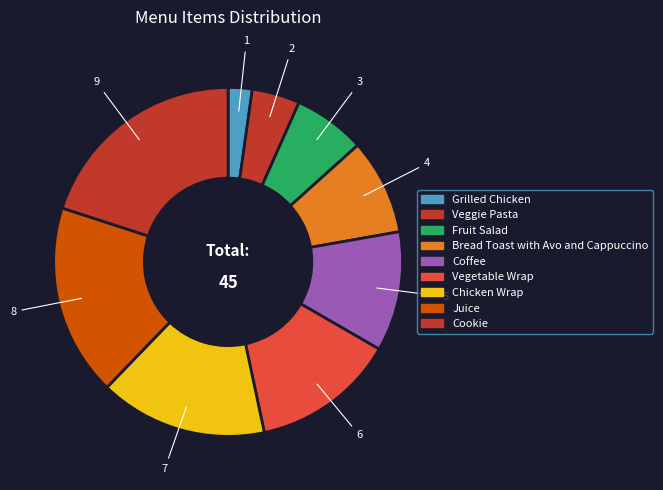

True or false: Cookie accounts for 20% of the total.

True